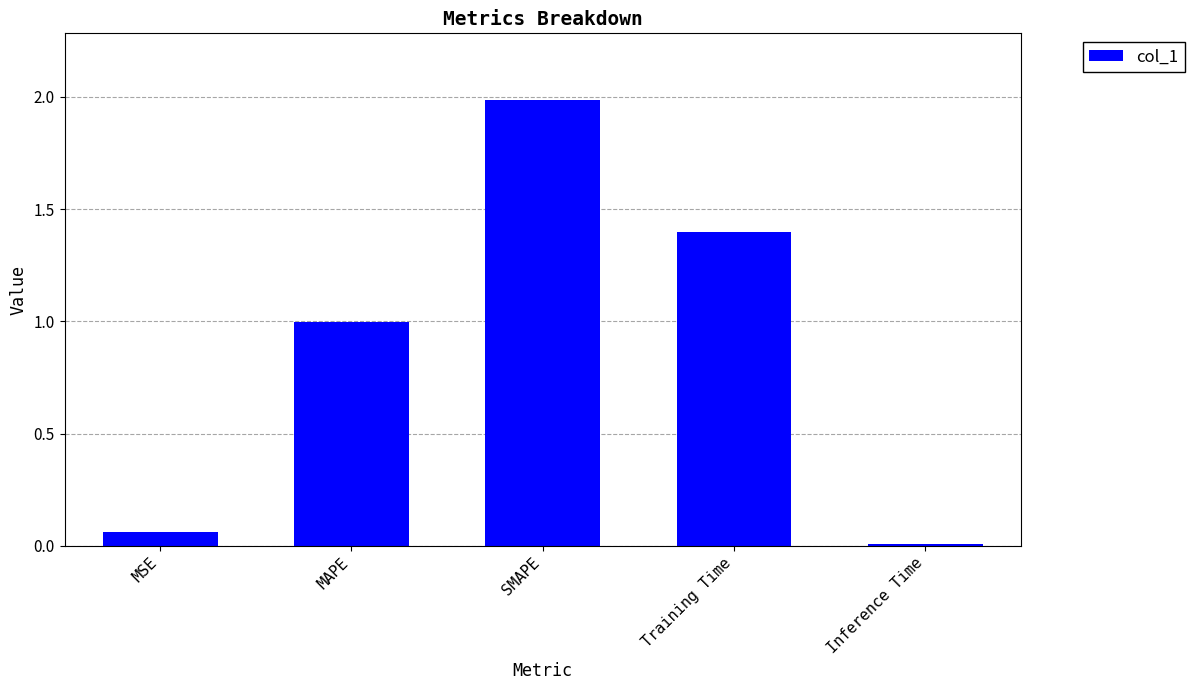

Rank the categories by value from highest to lowest.

SMAPE, Training Time, MAPE, MSE, Inference Time